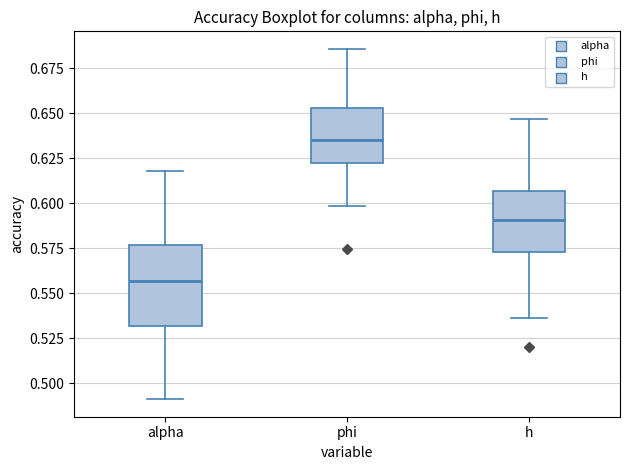

Comparing the boxes themselves (not the whiskers), which one is the tallest?

alpha